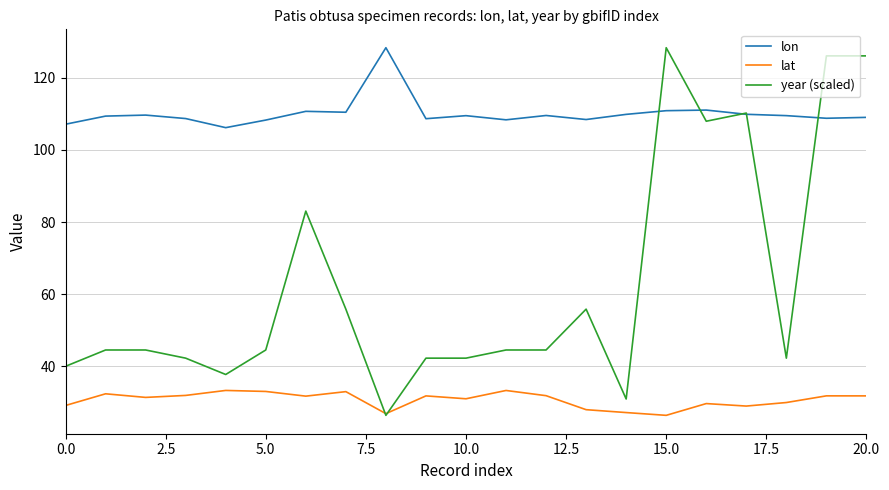

What is the difference between the maximum and minimum values in the year (scaled) series?

101.9